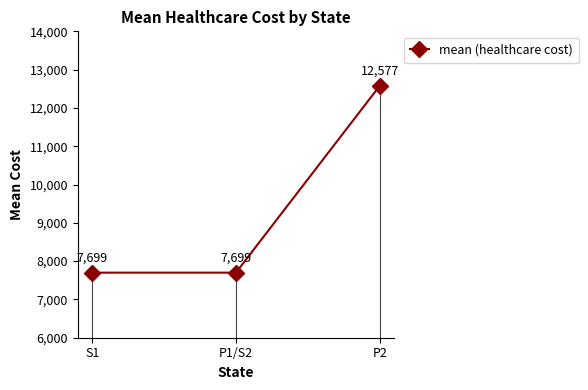

What is the difference between the maximum and minimum values?

4878